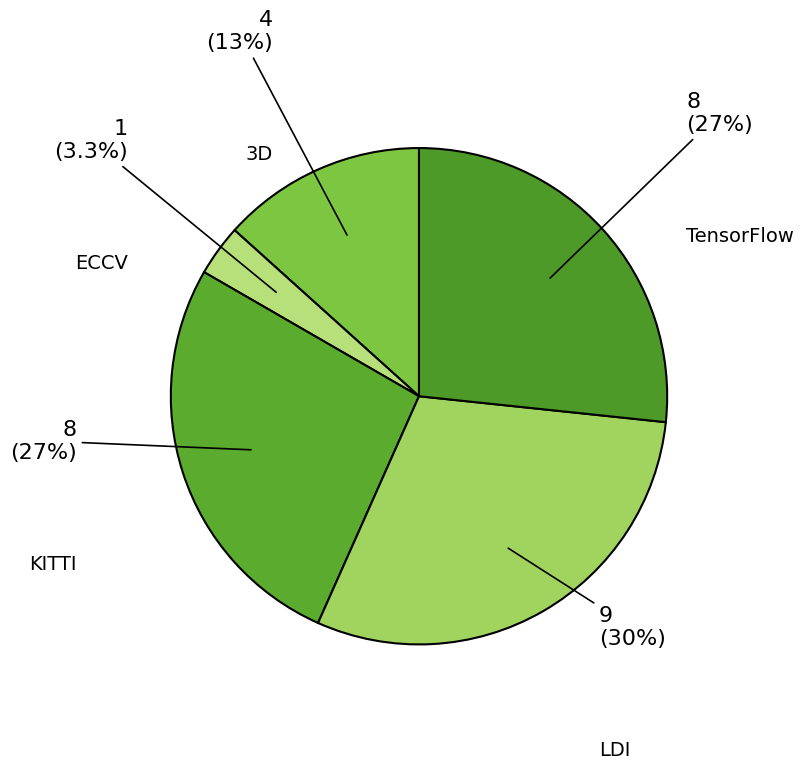

Is there a majority slice in this chart?

No